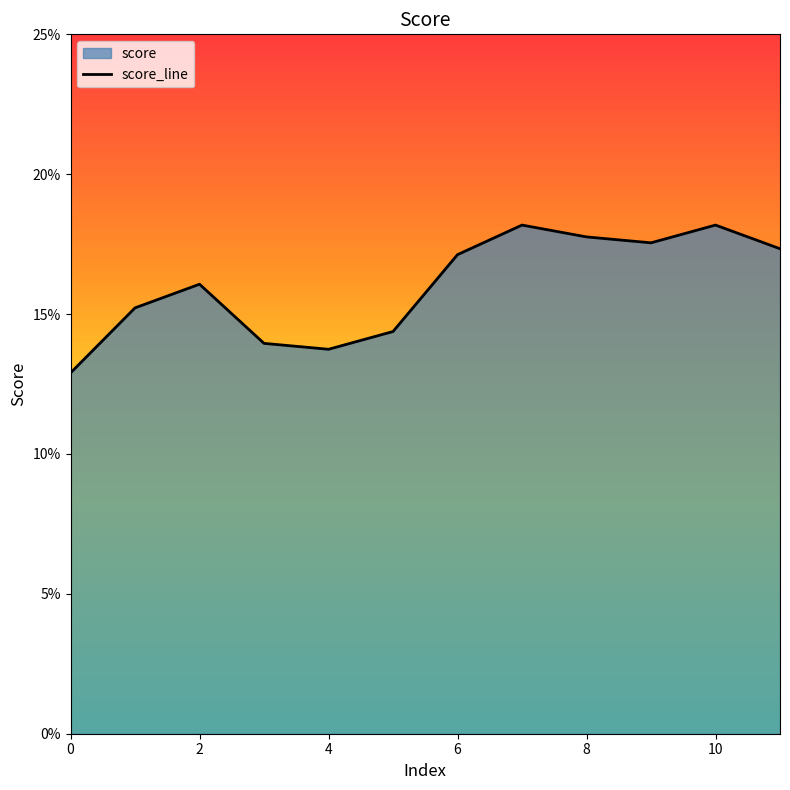

What is the minimum value shown in the chart?

0.1